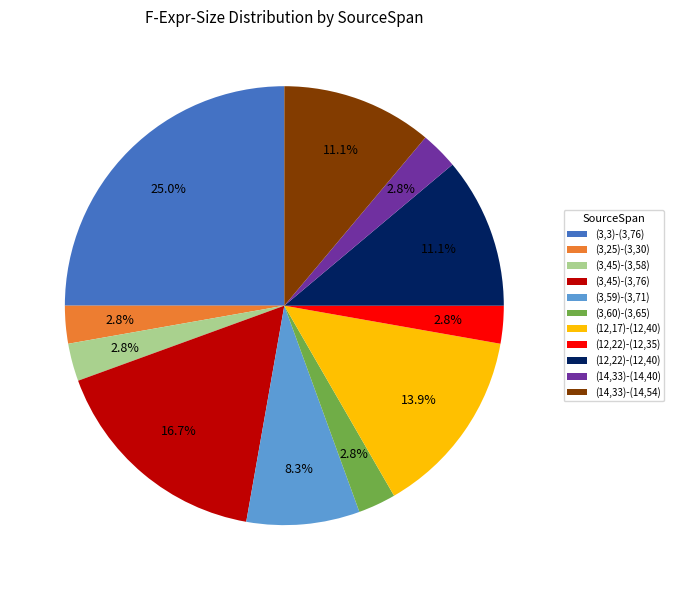

How many segments does this pie chart have?

11